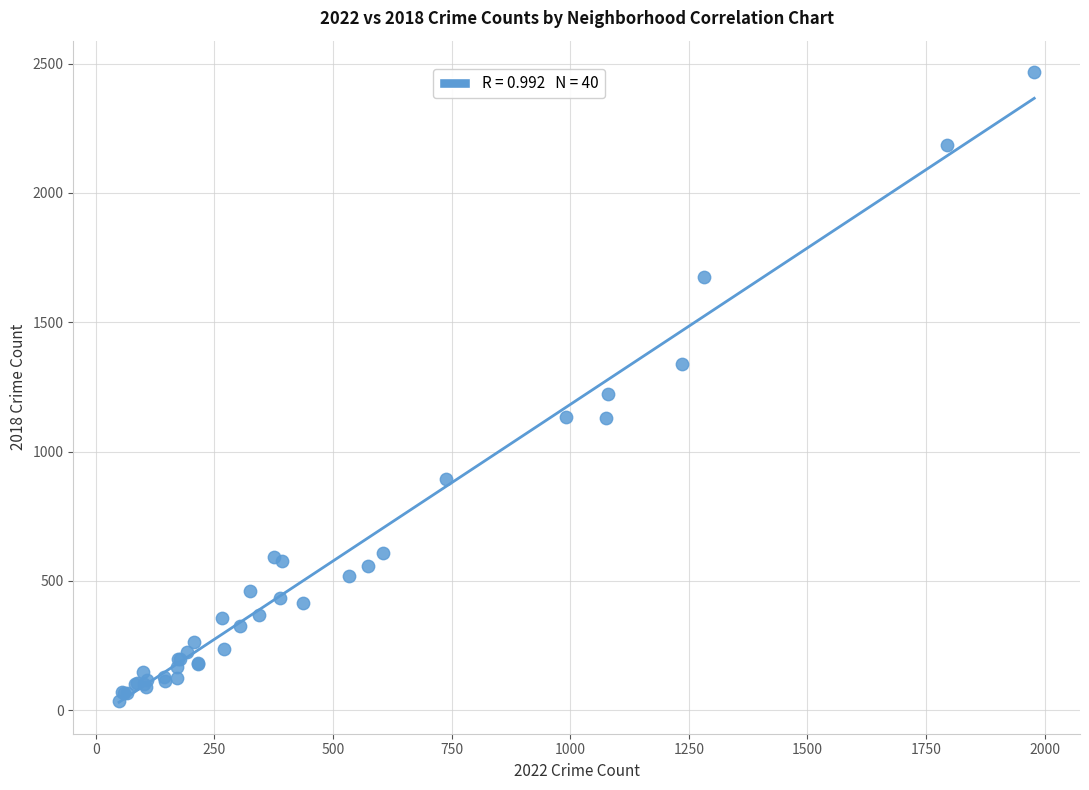

What Y value in the scatter plot is closest to 1251?

1224